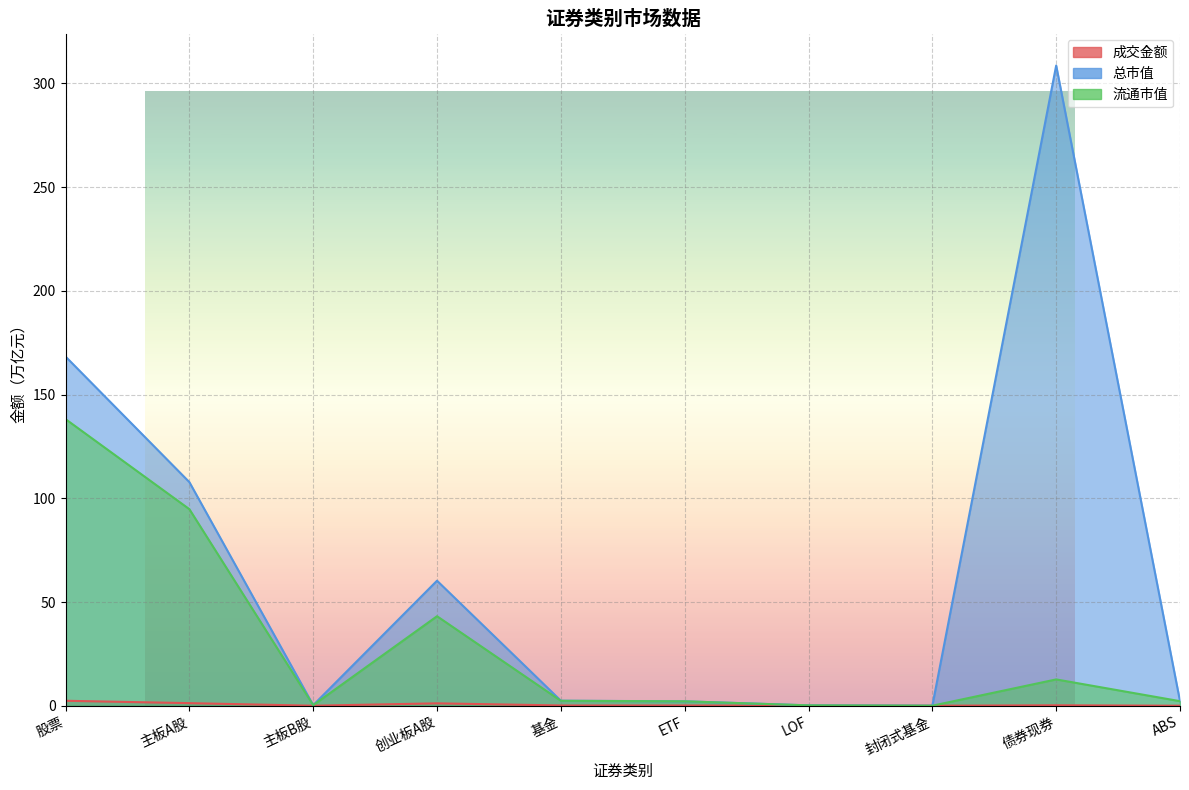

What is the value of the 总市值 point at the 9th from the left?

308.6